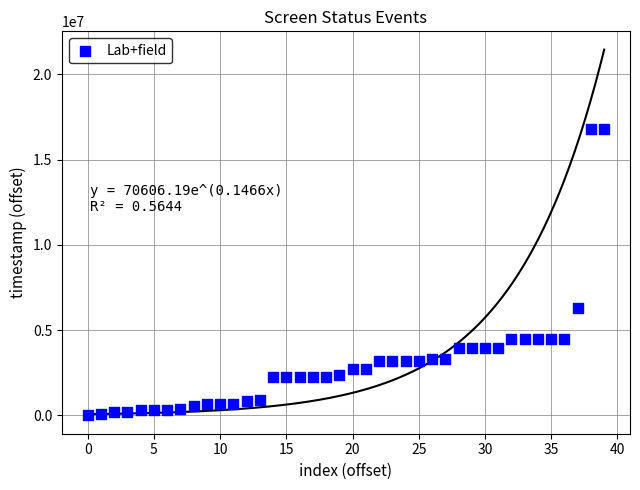

What is the range of Y values (max minus min)?

16799633